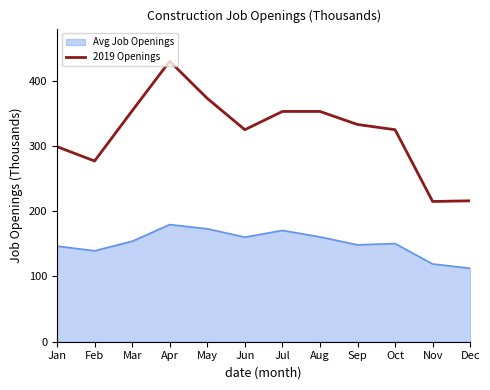

At Dec, list the series in order from largest to smallest.

2019 Openings, Avg Job Openings